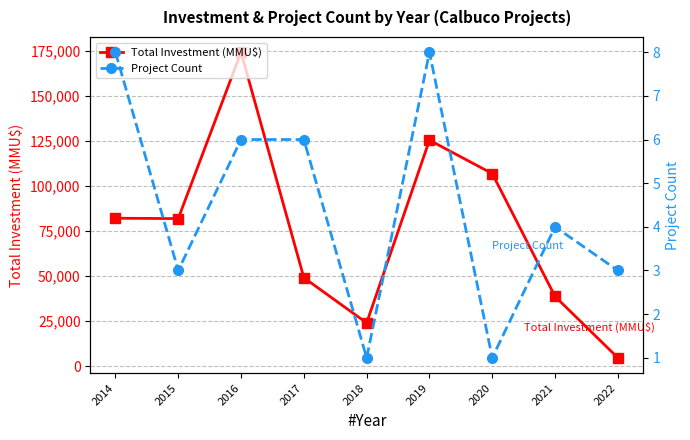

Which series has the widest spread of values?

Total Investment (MMU$)